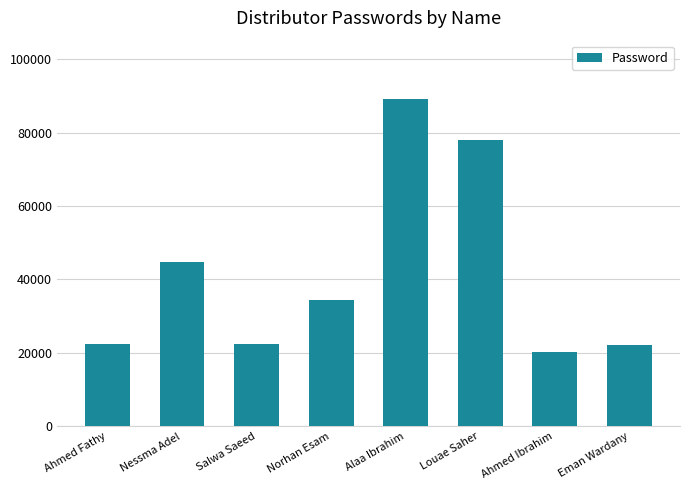

Does the chart contain stacked bars?

No